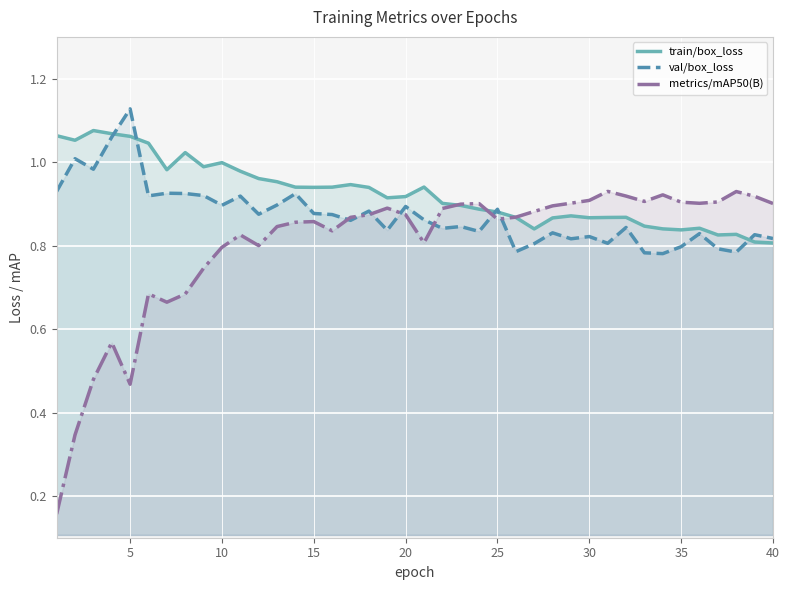

What is the average value of the train/box_loss series?

0.9